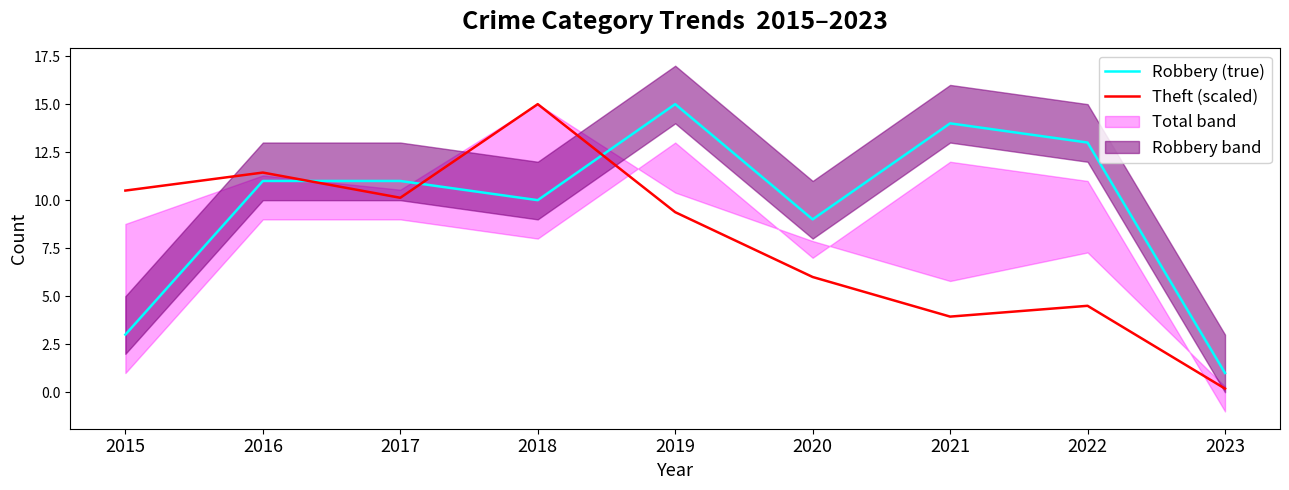

Reading right to left, list all the values displayed in this chart.

Robbery (true): 2023=1.0	2022=13.0	2021=14.0	2020=9.0	2019=15.0	2018=10.0	2017=11.0	2016=11.0	2015=3.0
Theft (scaled): 2023=0.2	2022=4.5	2021=3.9	2020=6.0	2019=9.4	2018=15.0	2017=10.1	2016=11.4	2015=10.5